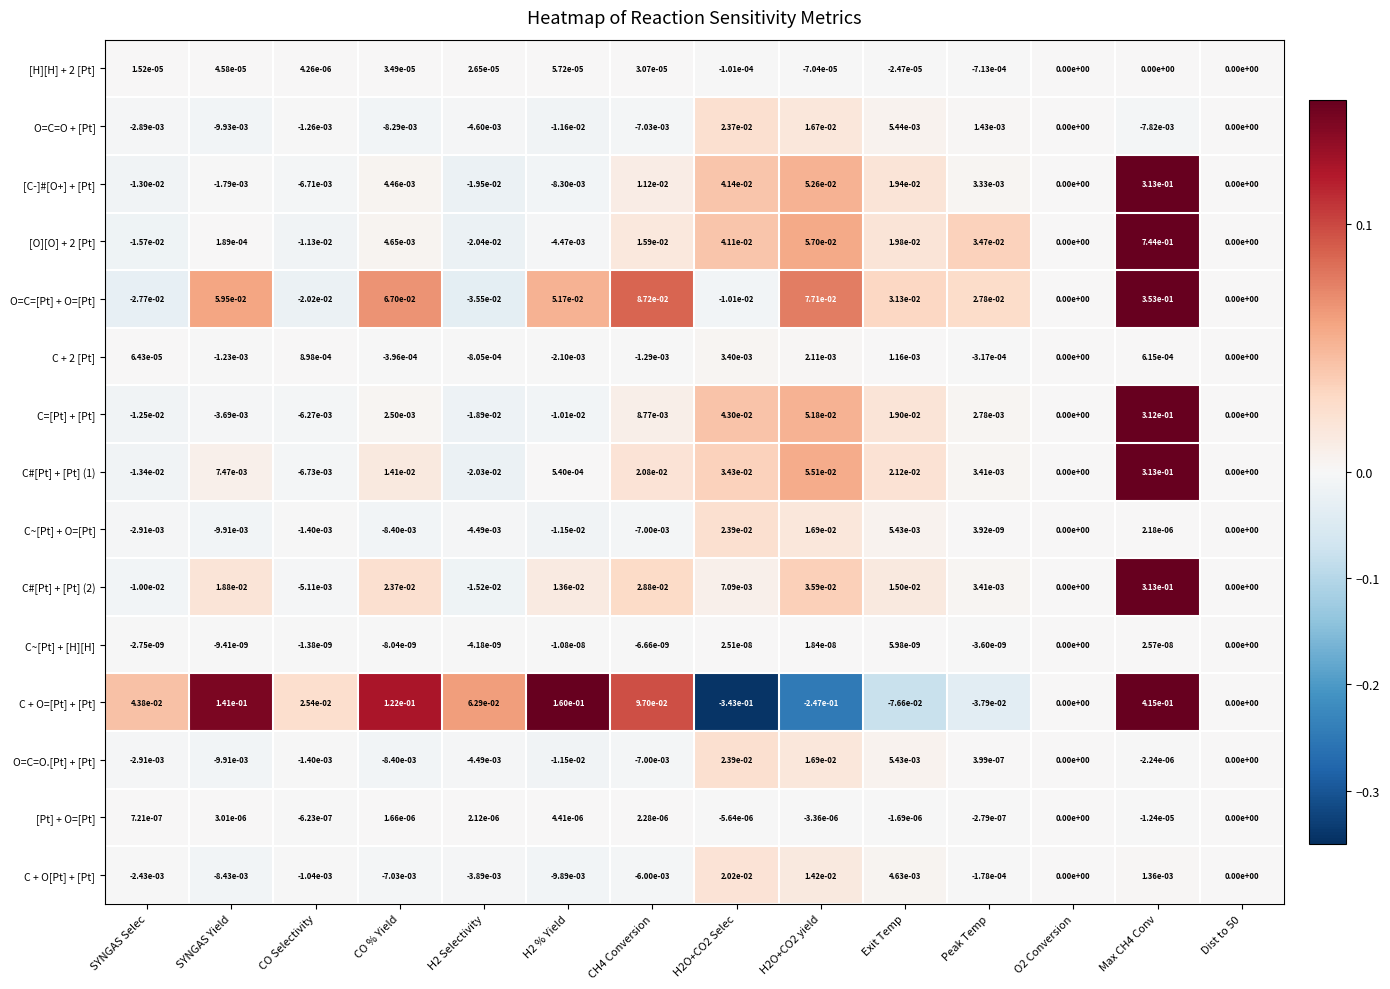

Is the value of C + O=[Pt] + [Pt] at H2O+CO2 yield greater than the value of C=[Pt] + [Pt] at CH4 Conversion?

No